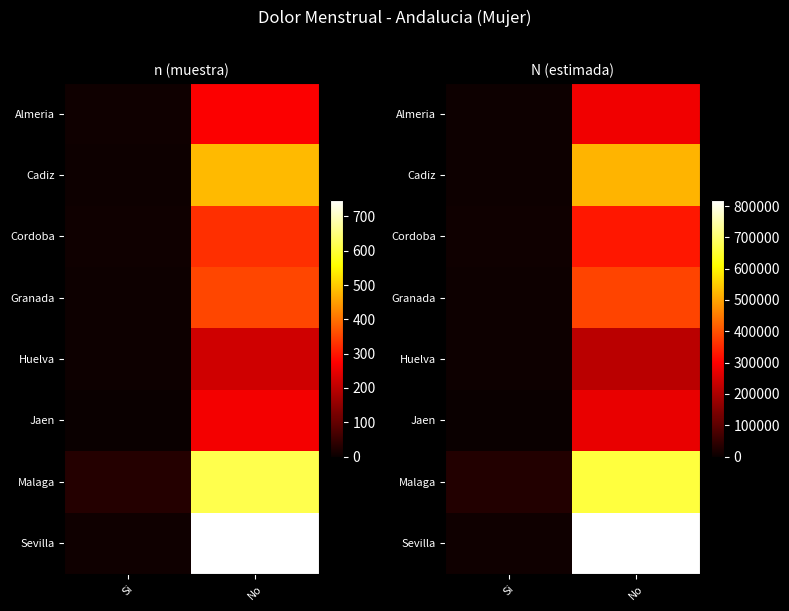

How many data points does each series have?

2